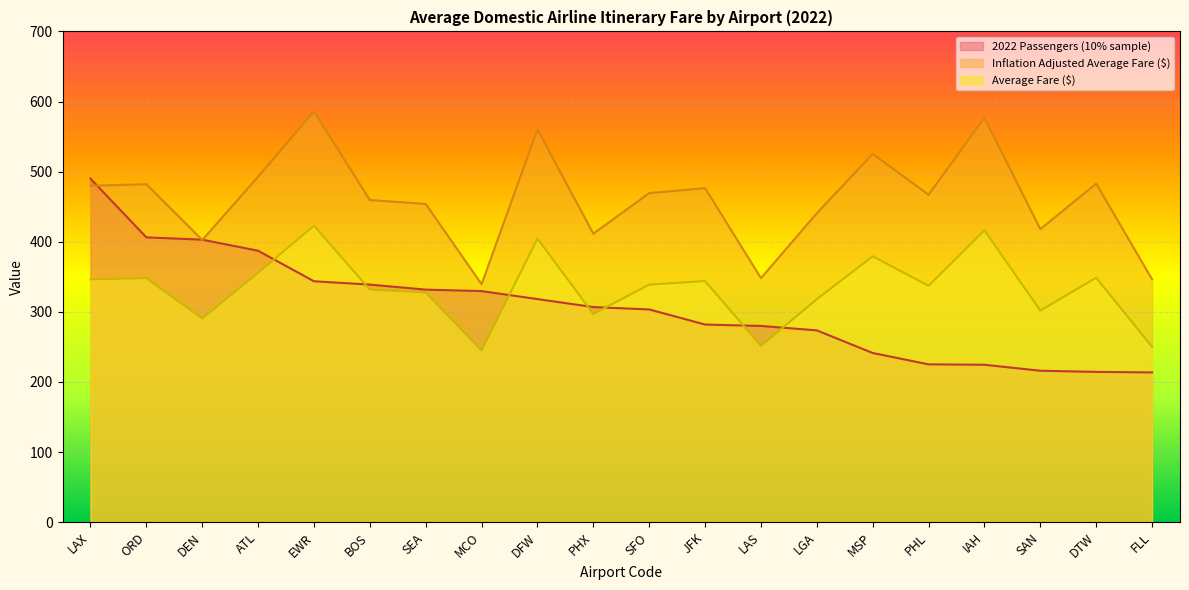

What are all the series names shown in the legend?

2022 Passengers (10% sample), Inflation Adjusted Average Fare ($), Average Fare ($)